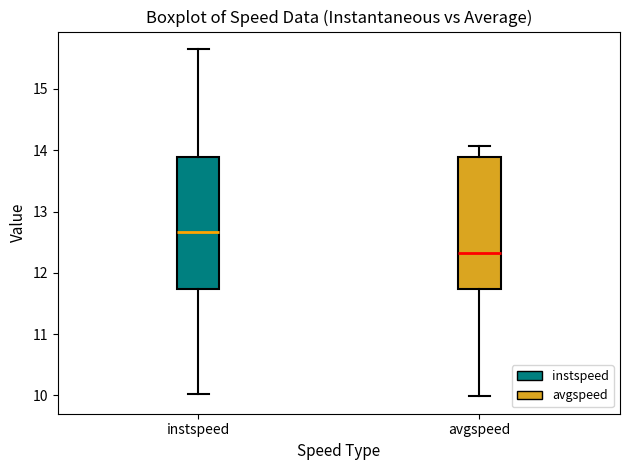

Which box has the highest median line?

instspeed